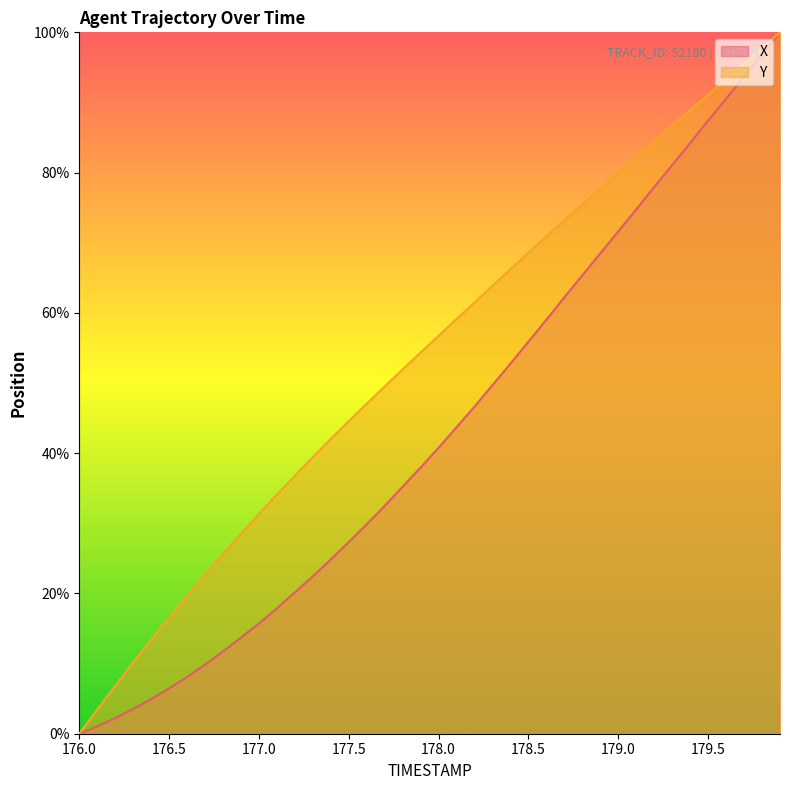

True or false: X and Y cross at least once.

False